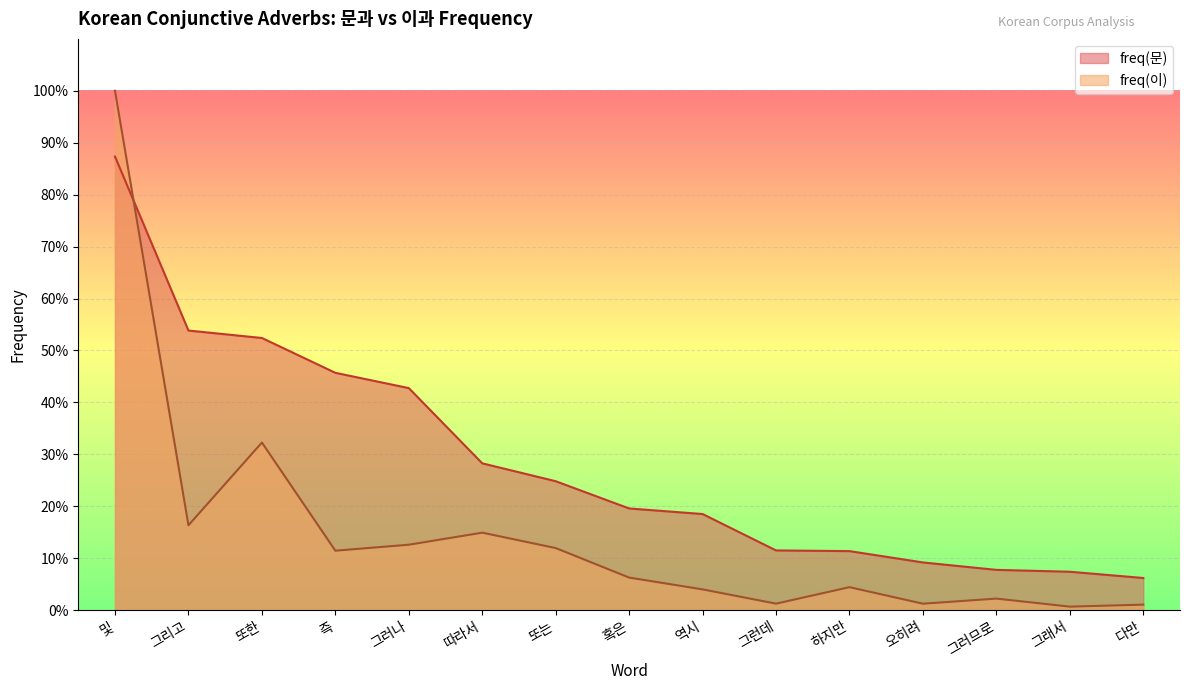

What is the sum of all freq(문) values?

426.5